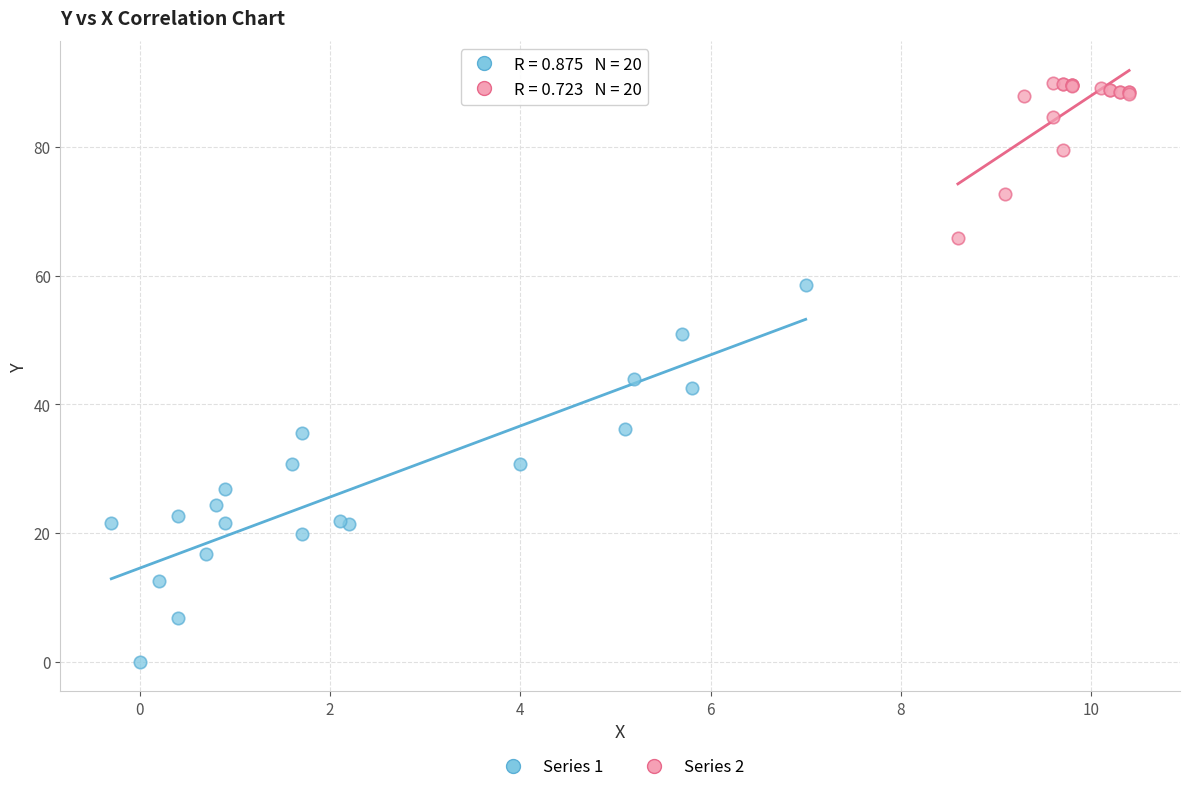

Which series reaches the minimum Y coordinate?

Series 1